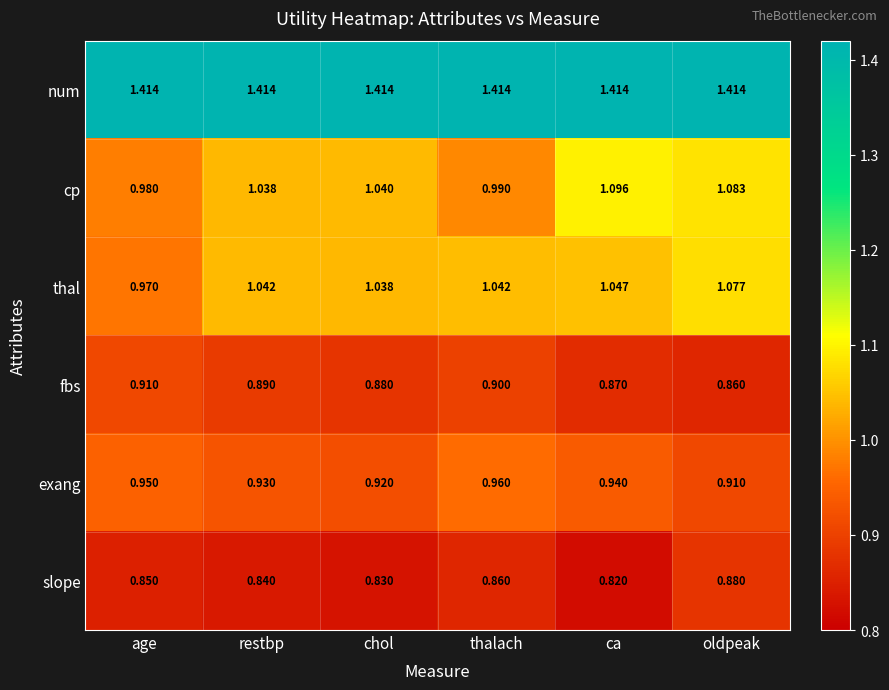

At restbp, list the series in order from largest to smallest.

num, thal, cp, exang, fbs, slope